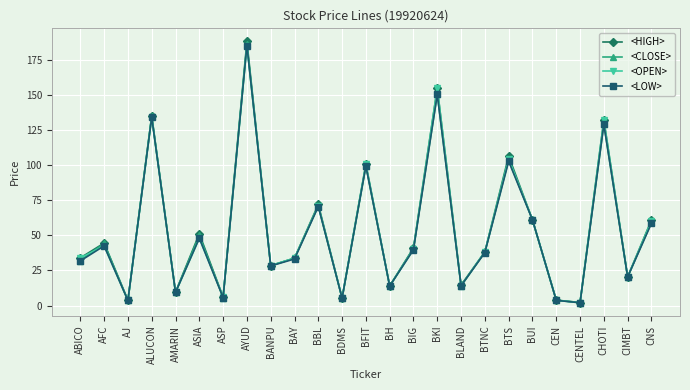

True or false: <CLOSE> and <OPEN> cross at least once.

True